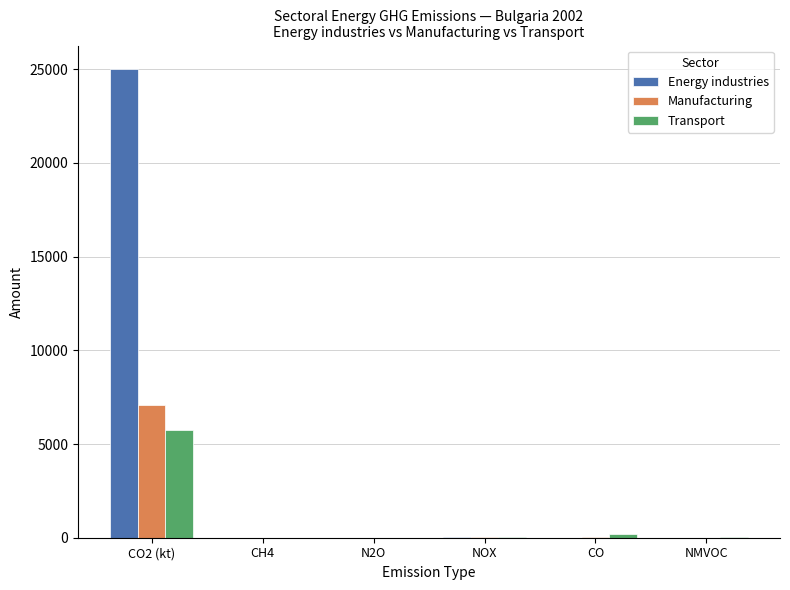

Are the bars horizontal?

No